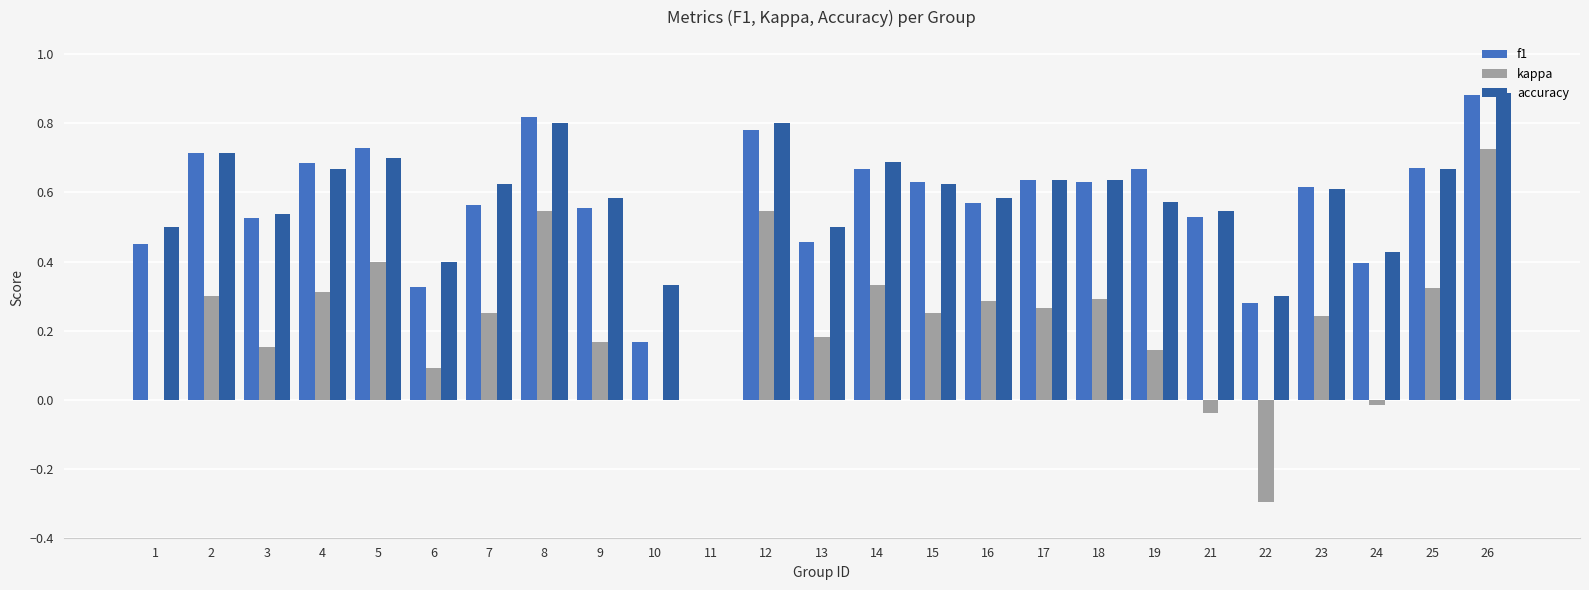

Which series changed the most between 1 and 11?

accuracy